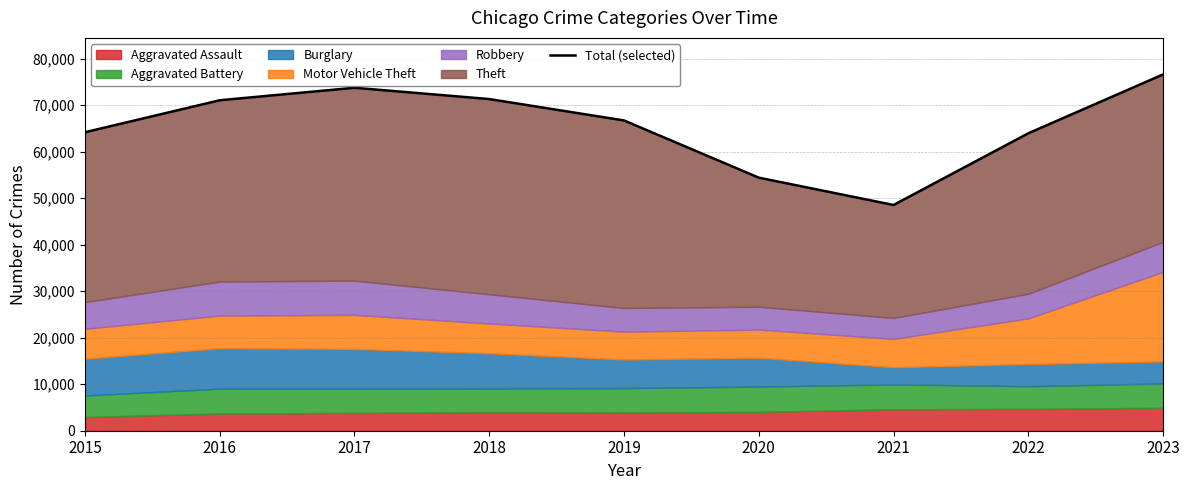

What is the sum of the values at 2016 and 2022?

134995